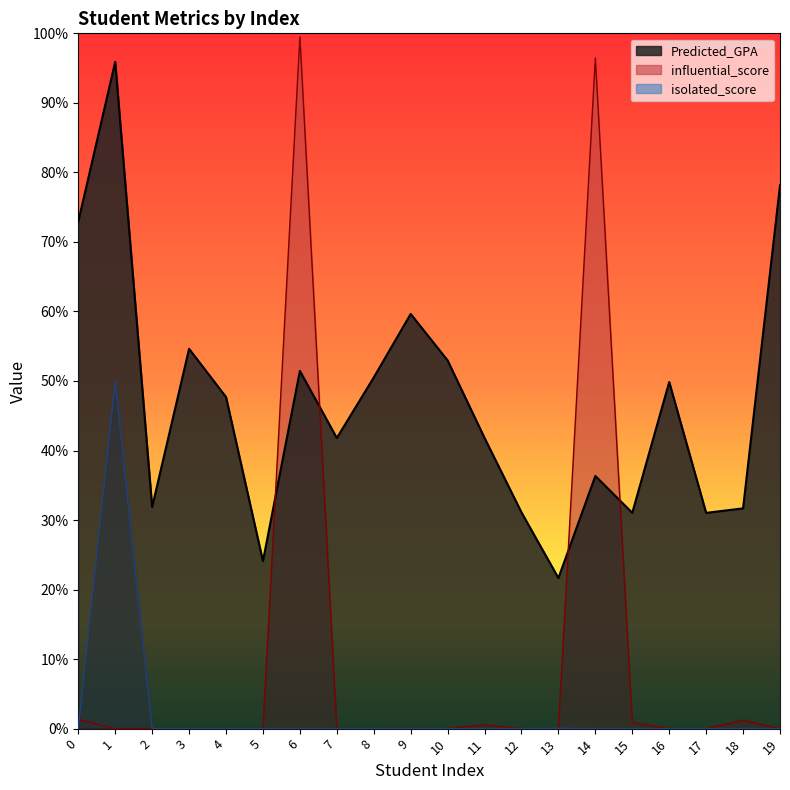

What are all the series names shown in the legend?

Predicted_GPA, influential_score, isolated_score